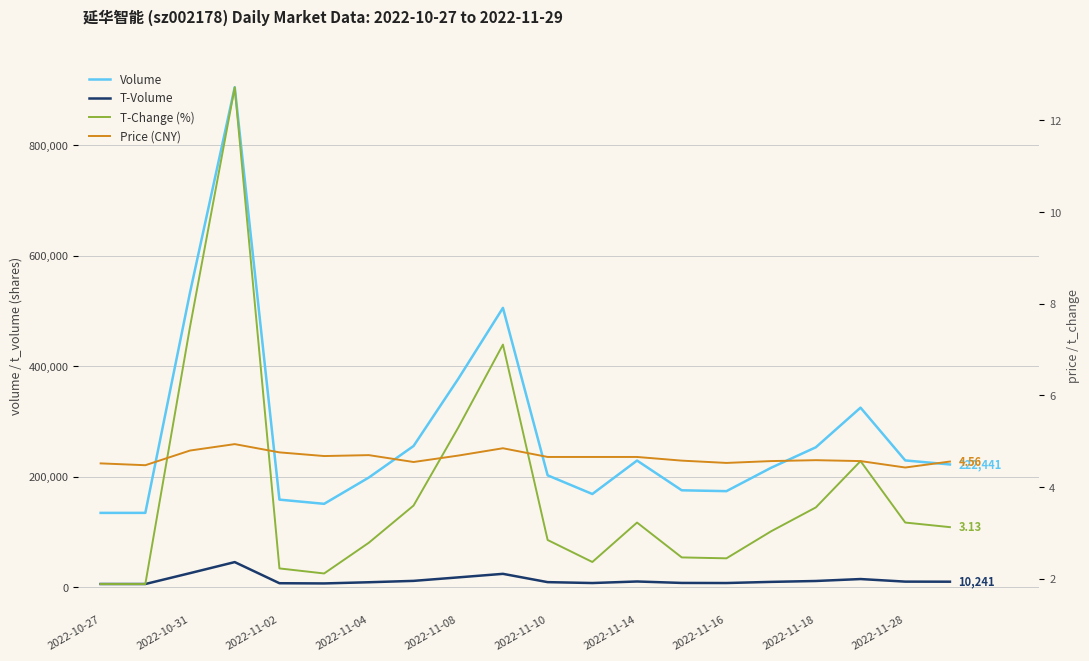

What is the difference between the maximum and minimum values in the t_change series?

10.8